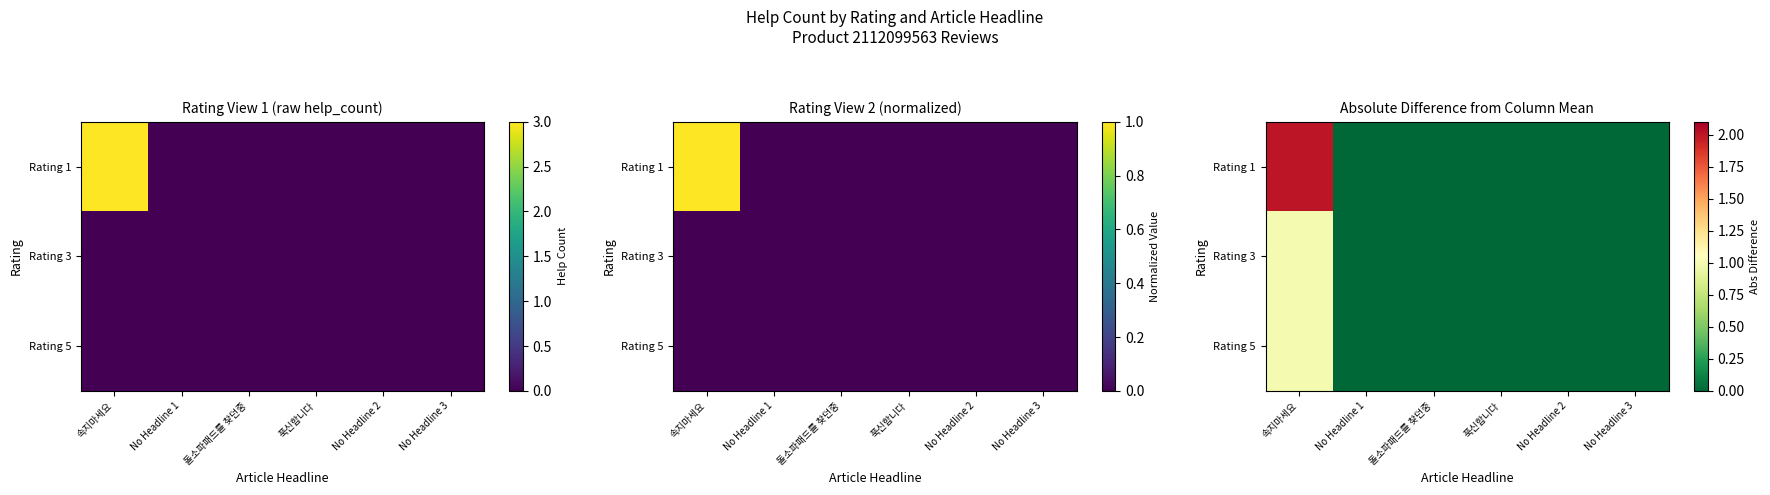

Between No Headline 3 and 푹신합니다, which is larger?

No Headline 3